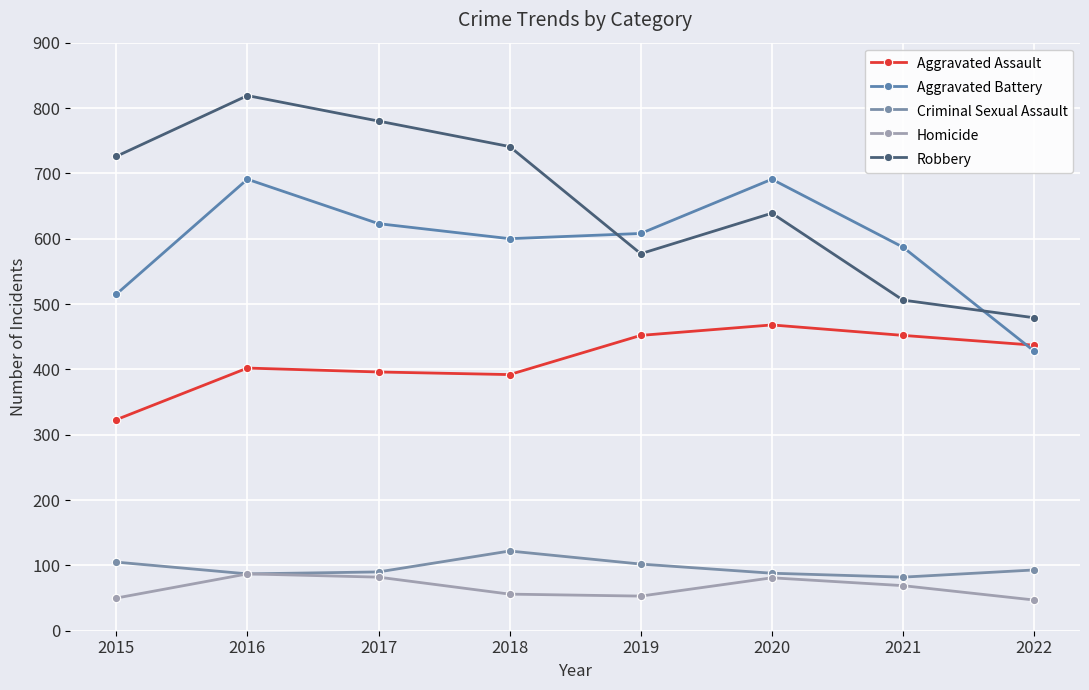

Rank the categories by Criminal Sexual Assault value from lowest to highest.

2021, 2016, 2020, 2017, 2022, 2019, 2015, 2018